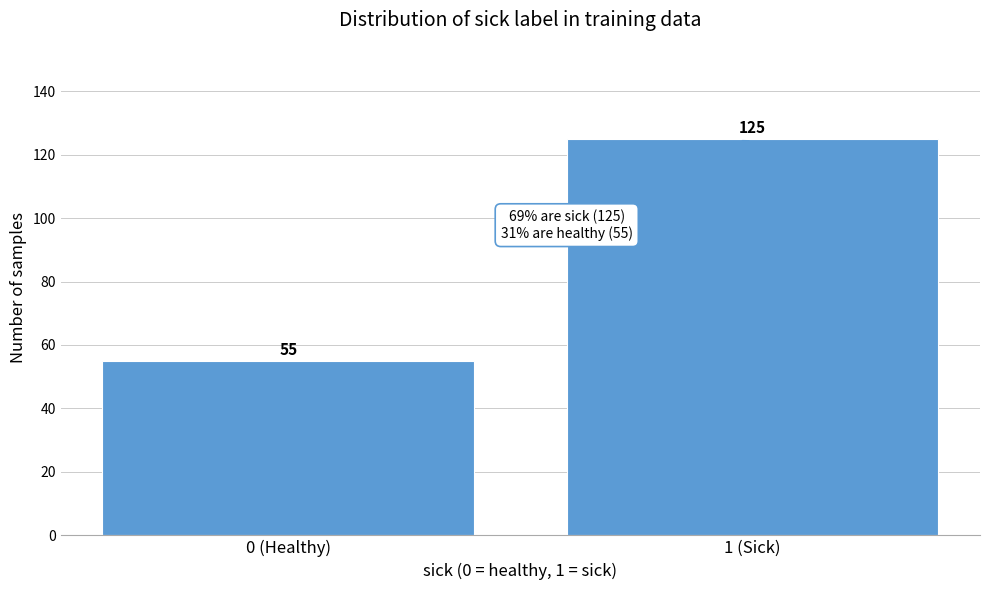

Reading right to left, transcribe all the data shown in this chart.

125	55